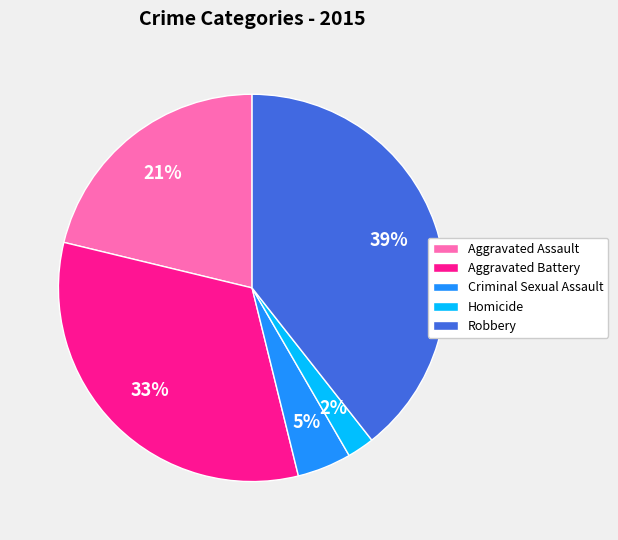

Is it true that Criminal Sexual Assault is 5% of the pie?

True